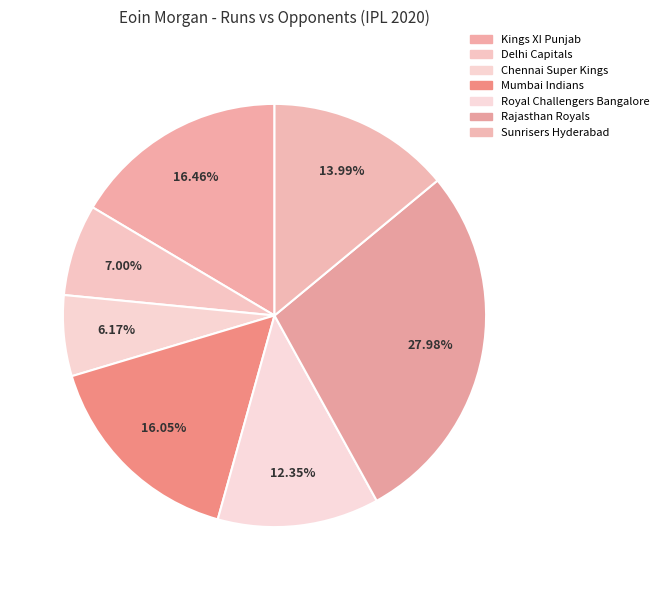

The Sunrisers Hyderabad slice represents 5% of the pie. True or false?

False